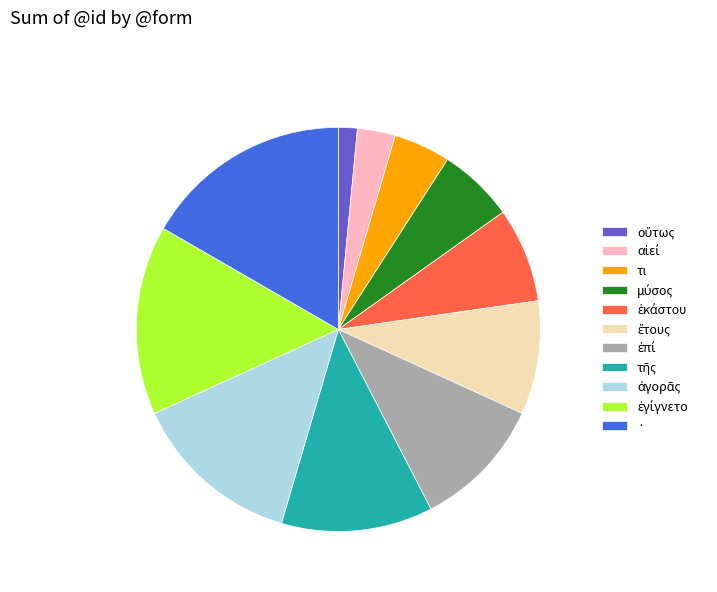

What is the largest slice in the pie chart?

·